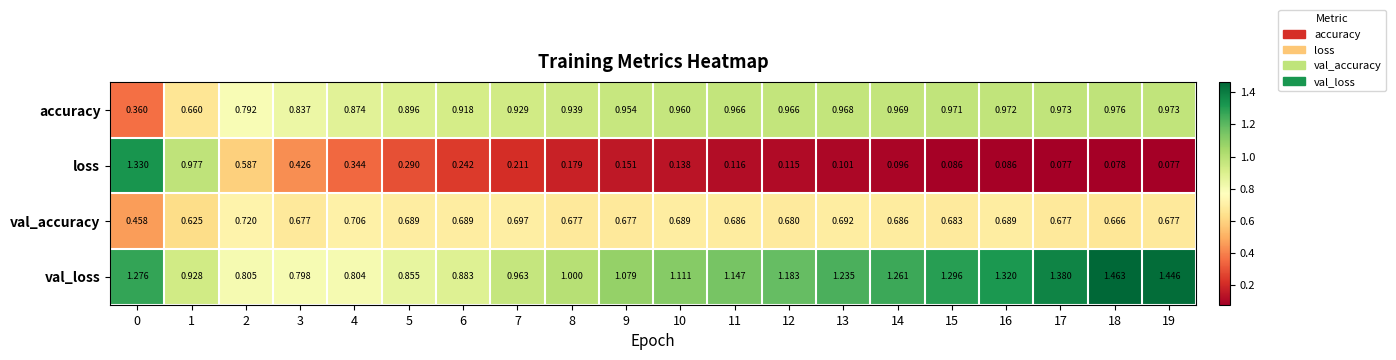

Which series has the largest total across all categories?

val_loss